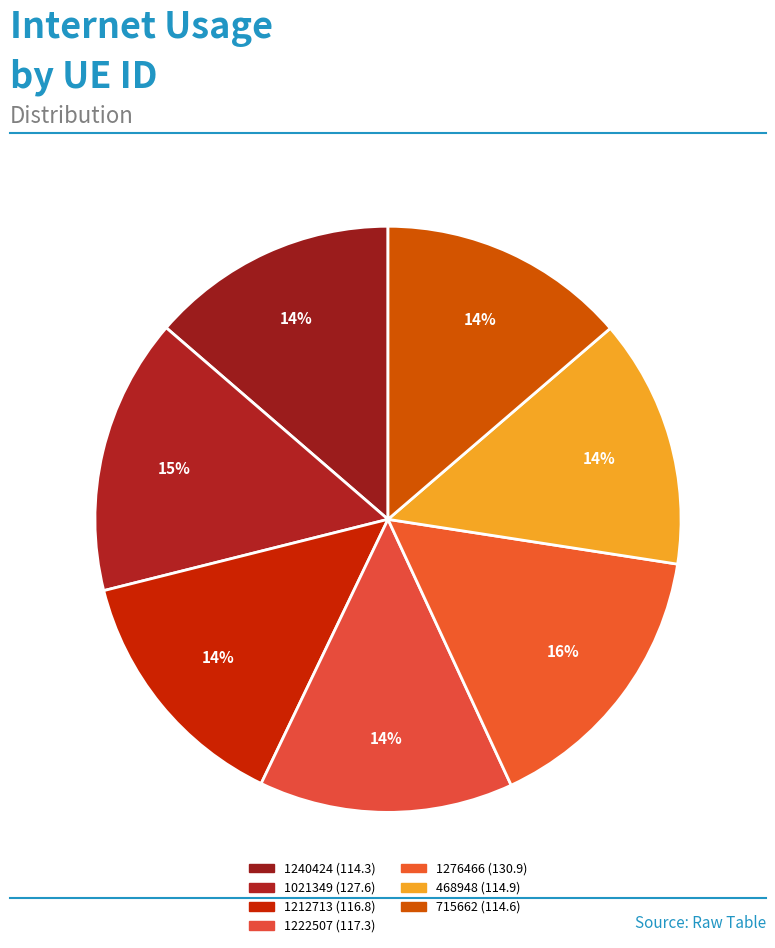

How many slices are in this pie chart?

7